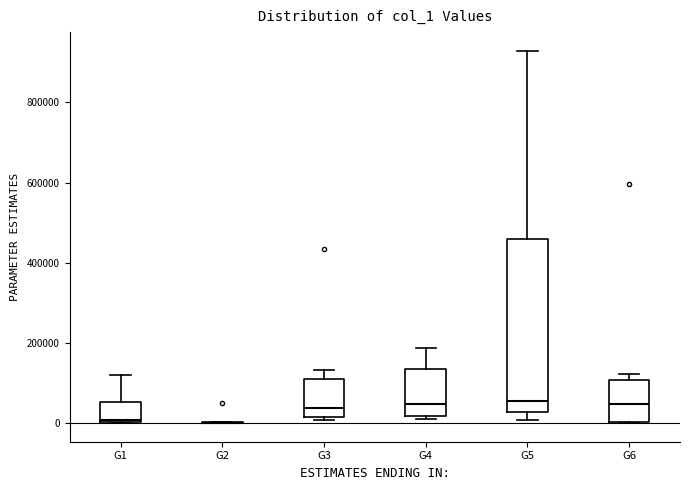

Reading left to right, read every box against the y-axis: the position of its median line, the range the box covers, and the ends of its whiskers. The values are not printed on the chart, so give them approximately, as read against the axis.

G1: median 0, box 0 to 60000, whiskers 0 to 120000
G2: box collapsed to a line at 0, whiskers 0 to 0
G3: median 40000, box 20000 to 100000, whiskers 0 to 140000
G4: median 40000, box 20000 to 140000, whiskers 20000 (just below the box's lower edge) to 180000
G5: median 60000, box 20000 to 460000, whiskers 0 to 920000
G6: median 40000, box 0 to 100000, whiskers 0 to 120000